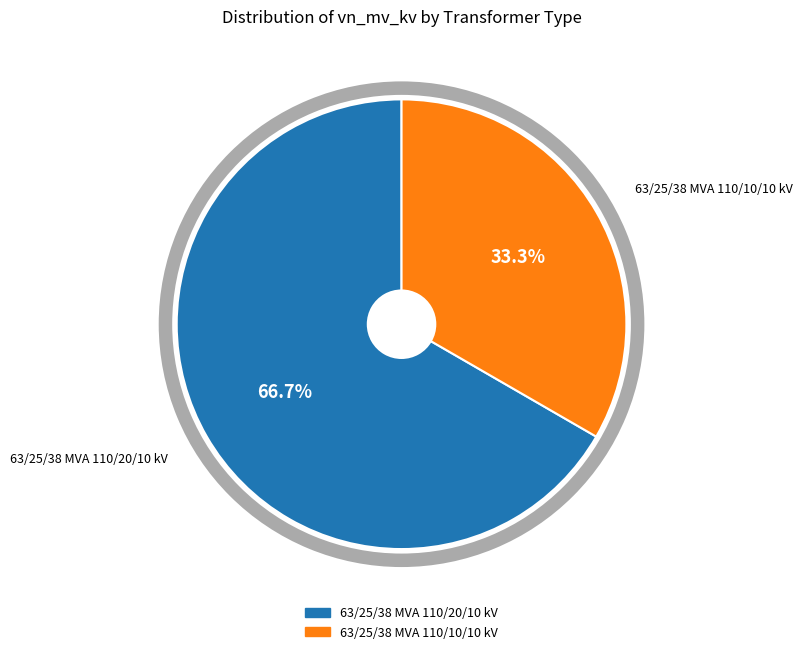

What is the change in value from 63/25/38 MVA 110/20/10 kV to 63/25/38 MVA 110/10/10 kV?

-10